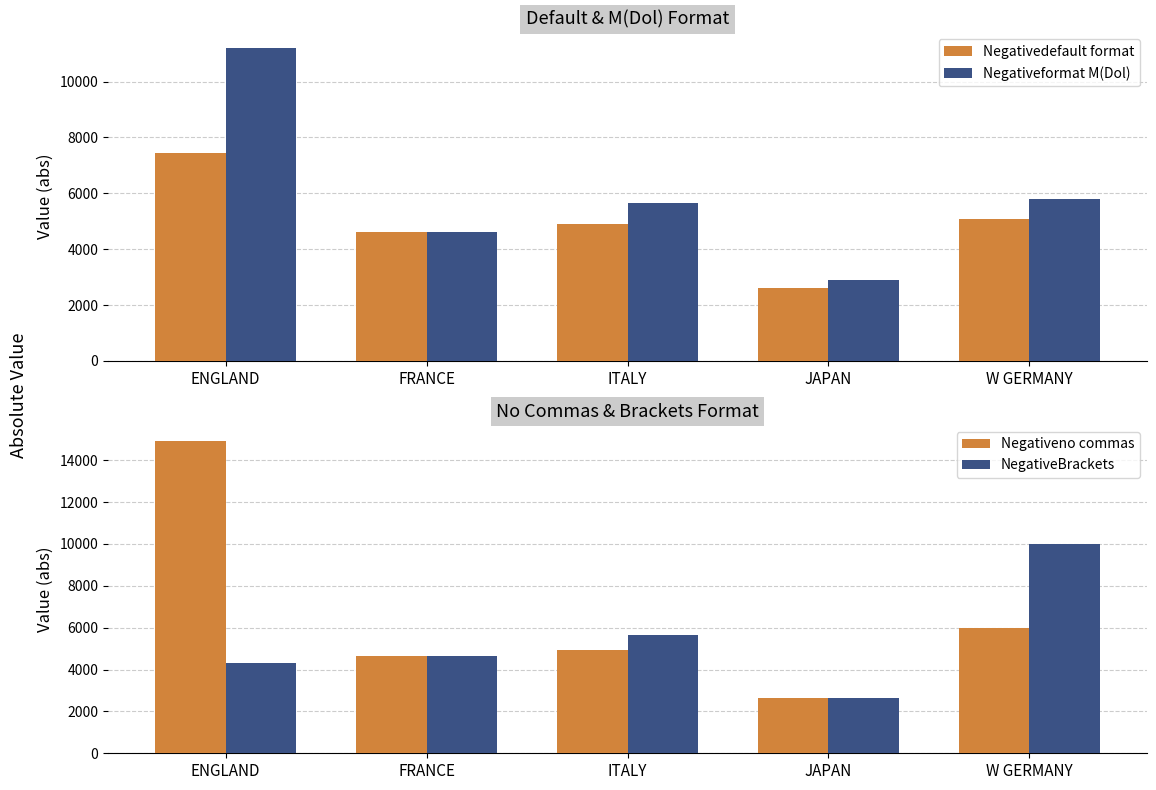

At how many categories does at least one series exceed 6369?

2